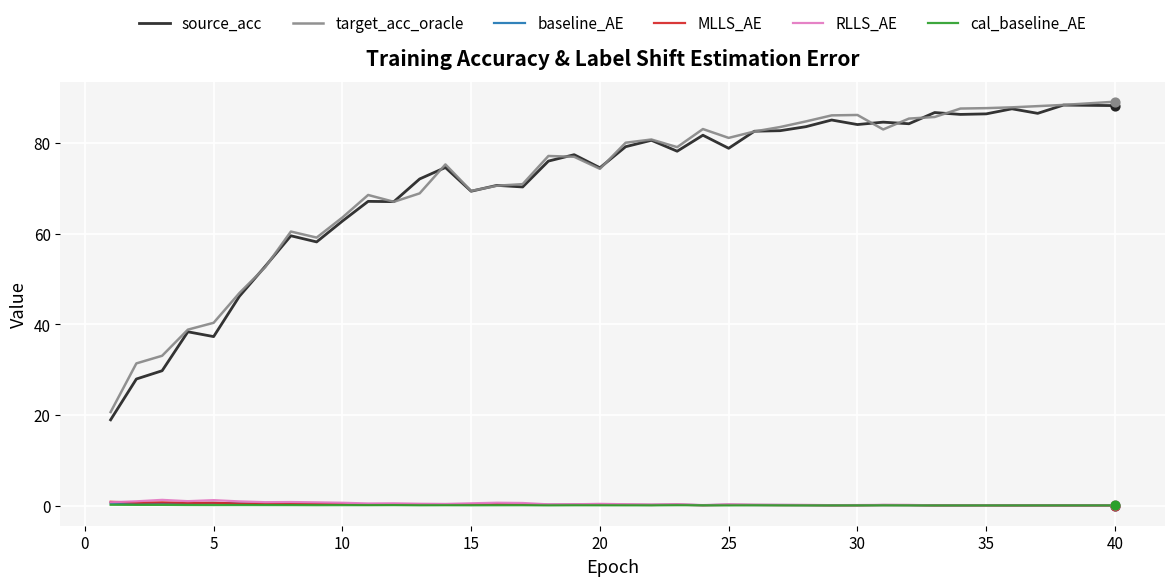

Which series has the largest range (max minus min)?

source_acc